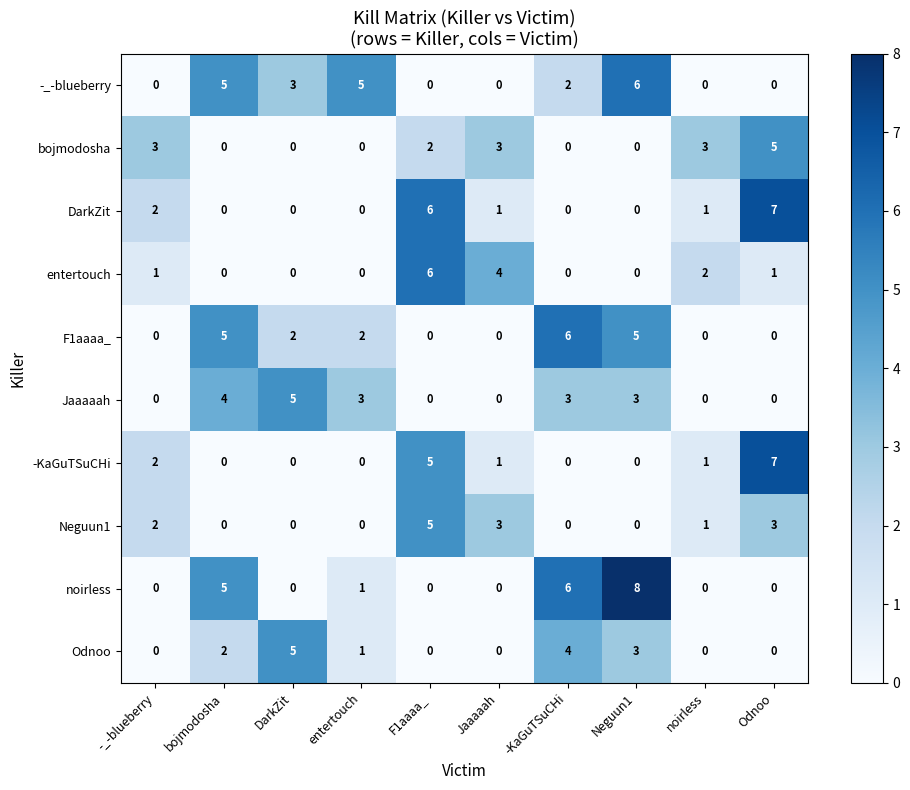

Which series has the largest total across all categories?

-_-blueberry